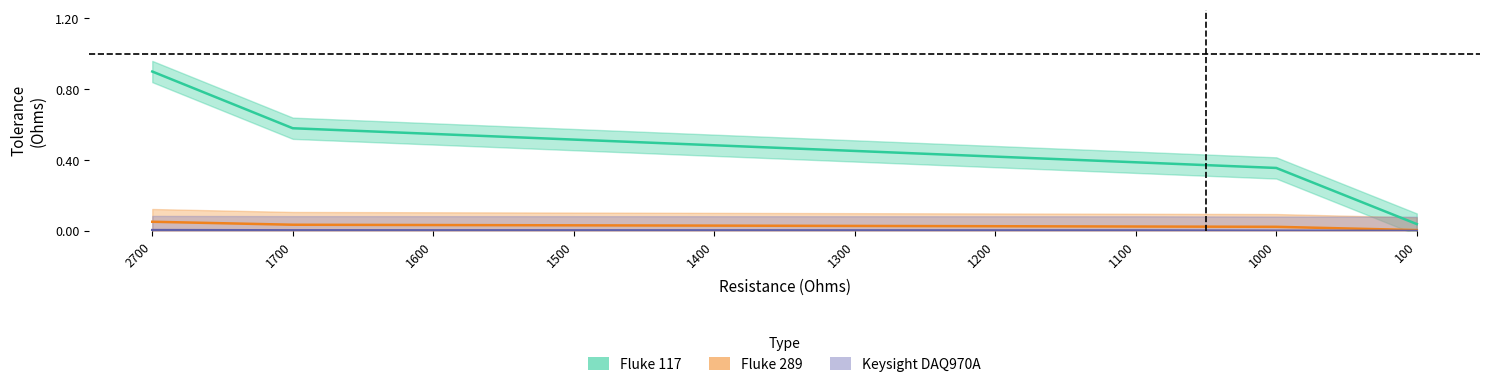

List the labels in order of Keysight DAQ970A value, smallest first.

100, 1000, 1100, 1200, 1300, 1400, 1500, 1600, 1700, 2700